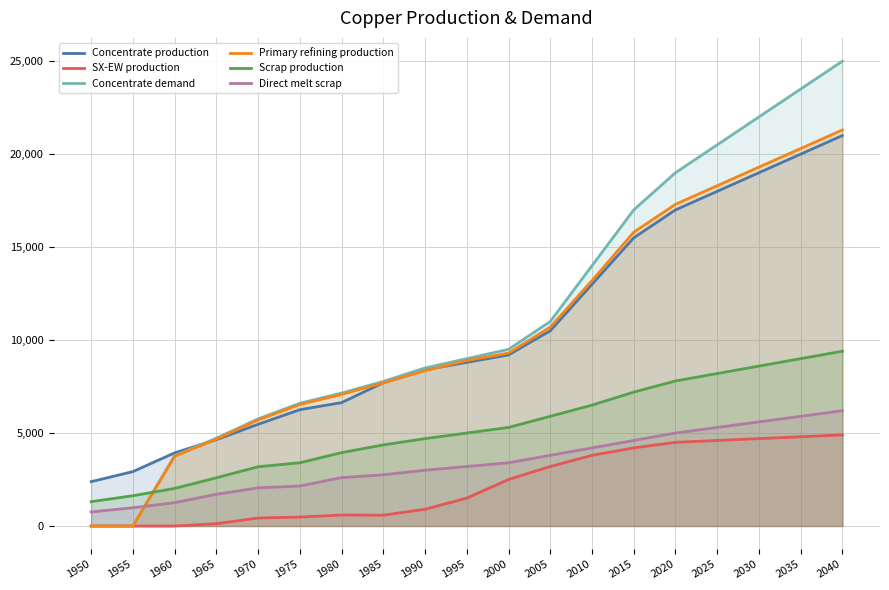

What is the total value across all series at 1980?

28003.3